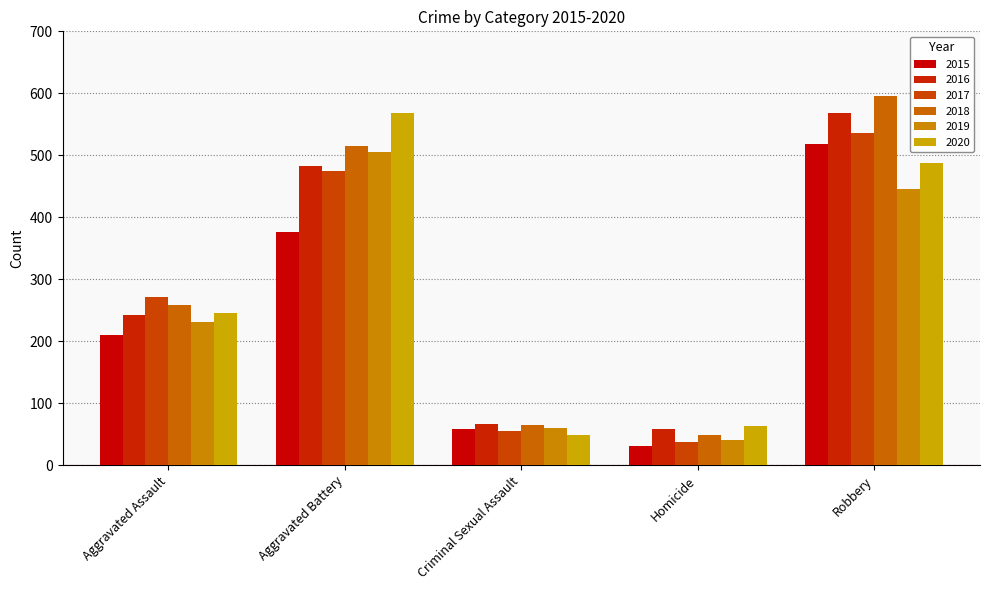

Reading left to right, transcribe all the data shown in this chart.

2015: 210	377	58	31	519
2016: 243	482	67	59	568
2017: 272	474	55	37	536
2018: 258	515	65	49	596
2019: 231	506	60	40	445
2020: 246	569	48	63	488